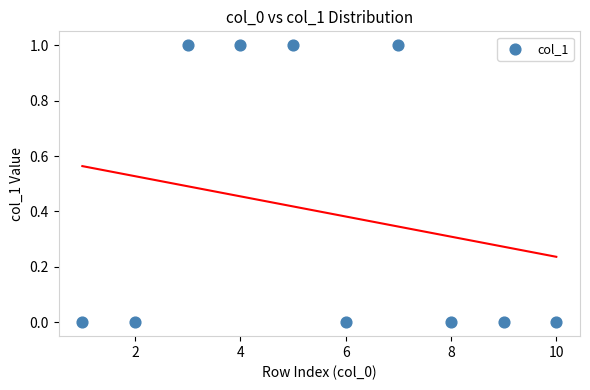

What is the range of X values (max minus min)?

9